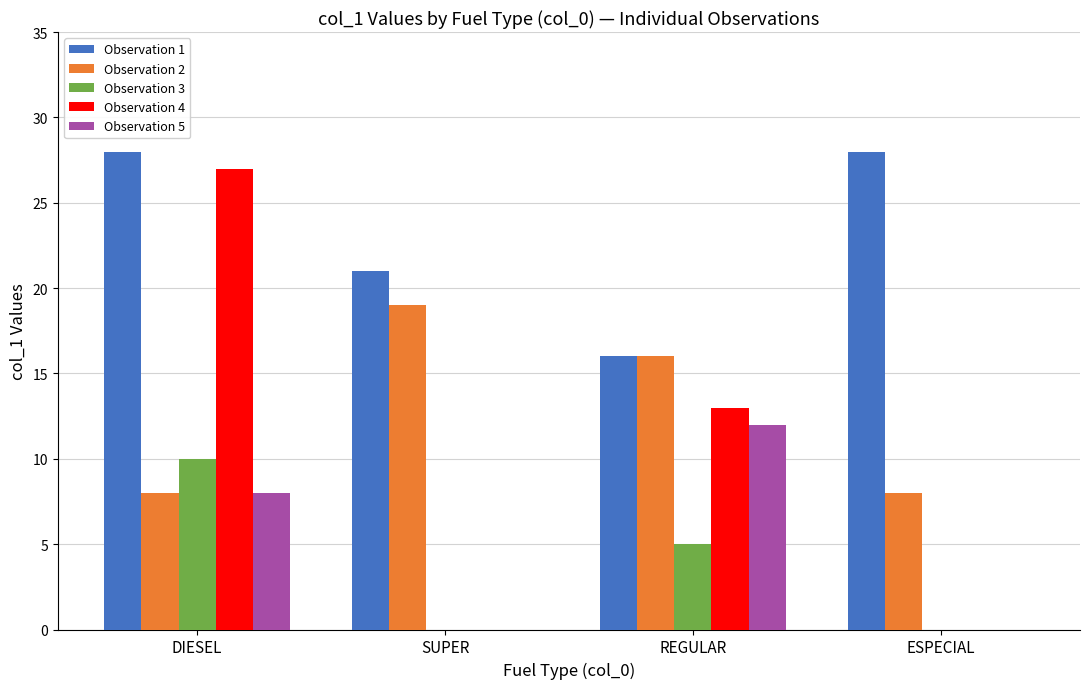

Is it true that Observation 5 equals 11 at DIESEL?

False